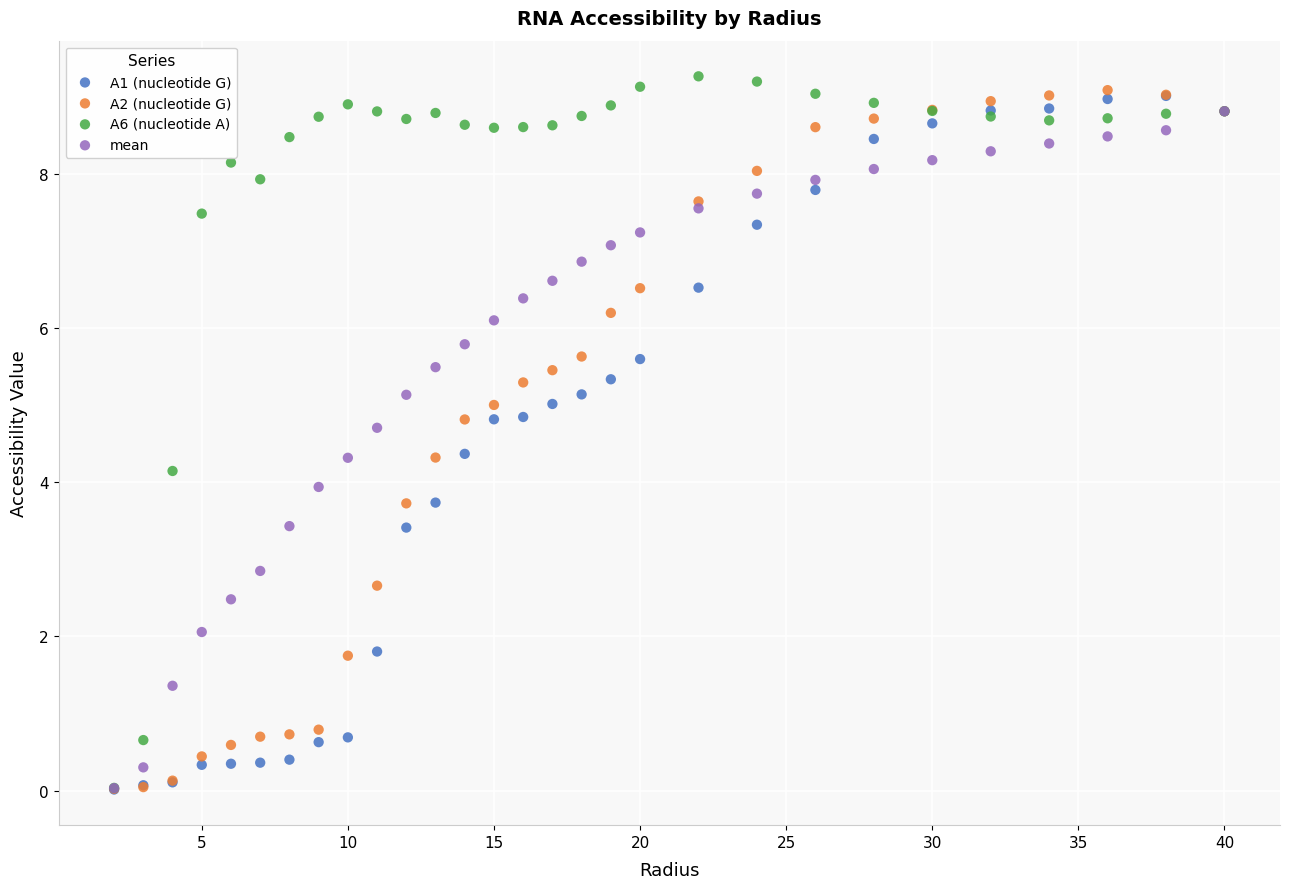

Which series reaches the maximum Y coordinate?

A6 (nucleotide A)